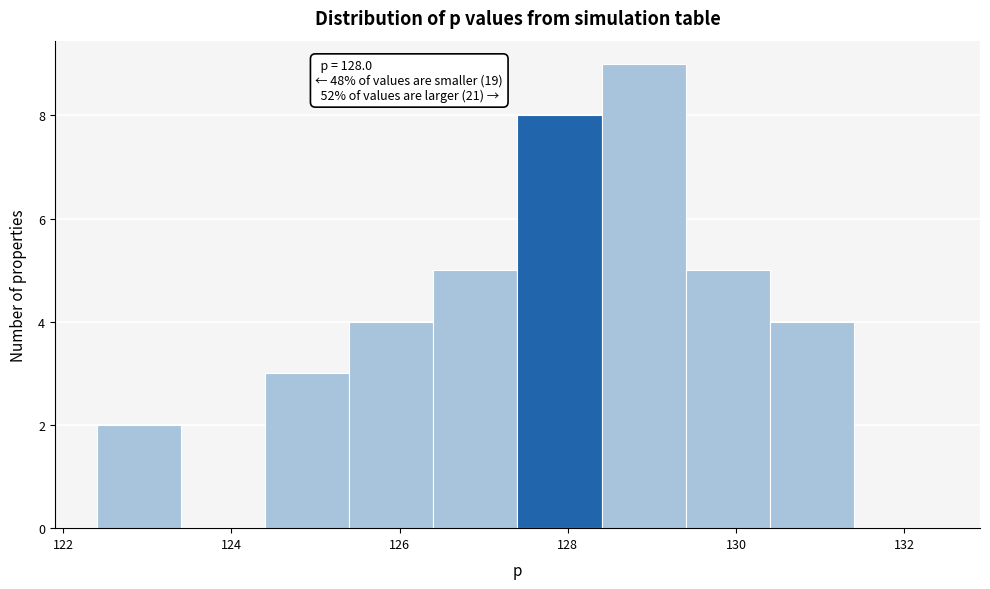

Over which range of the x-axis is the bar tallest?

128.4 to 129.4